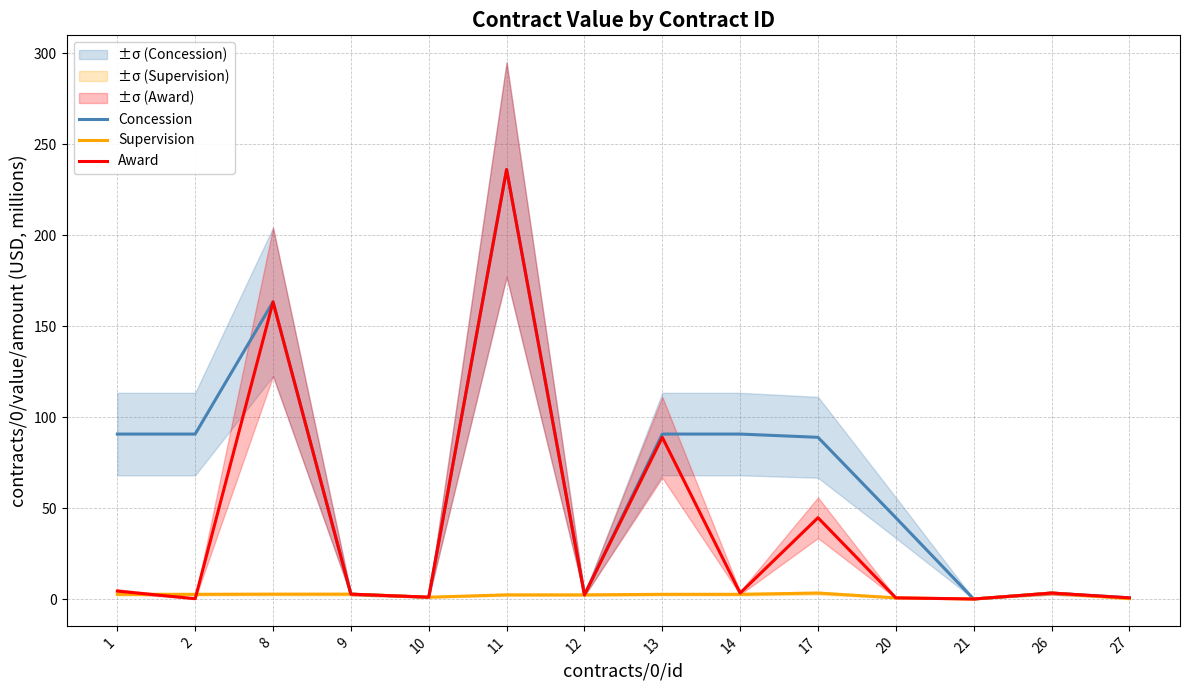

True or false: Supervision has a value of 2.6 at 2.

True